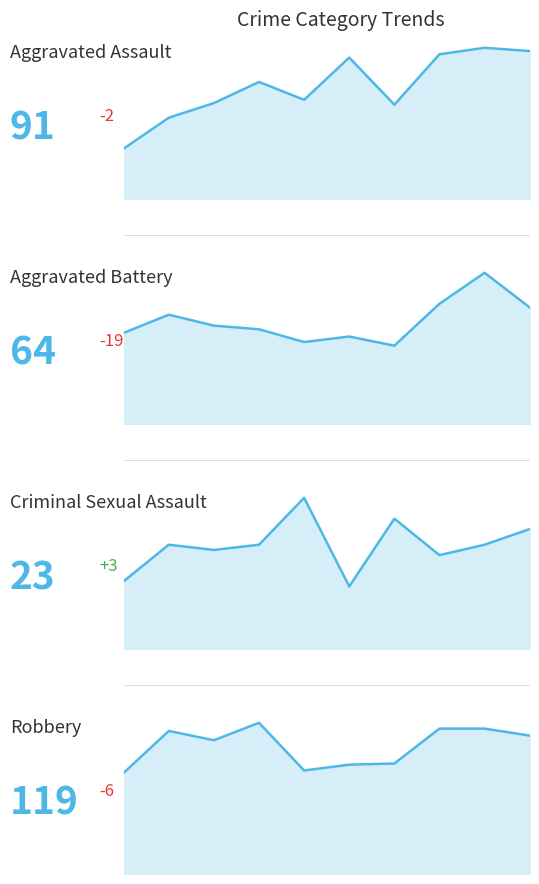

Which series has the largest total across all categories?

Robbery_line